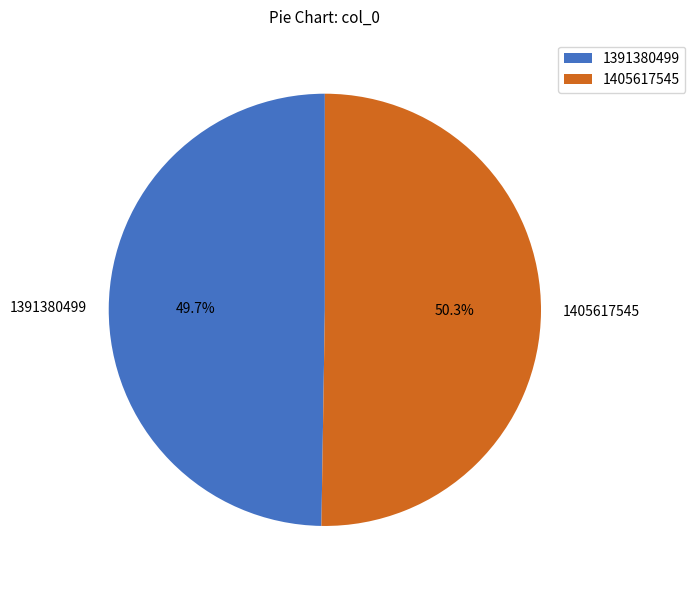

Which category has the biggest portion of the pie?

1405617545